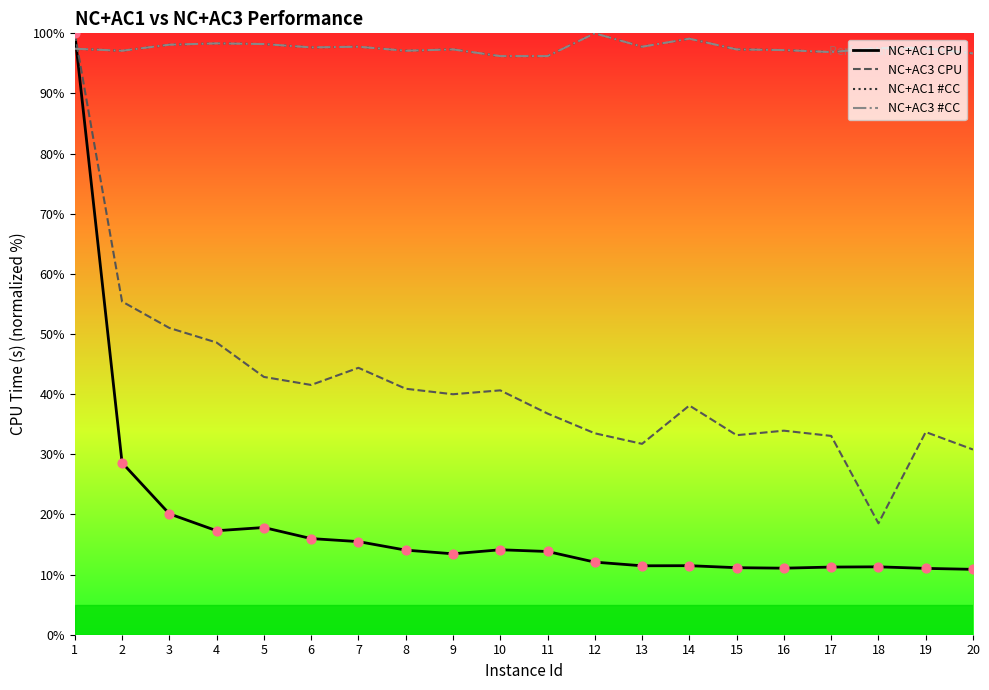

At how many categories does at least one series exceed 45?

20